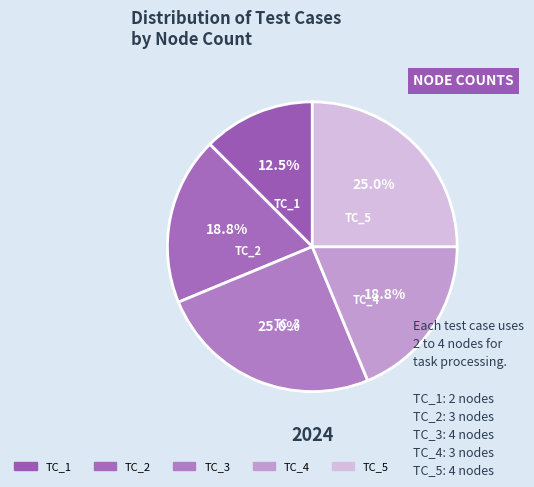

What portion of the pie excludes TC_5?

75.0%